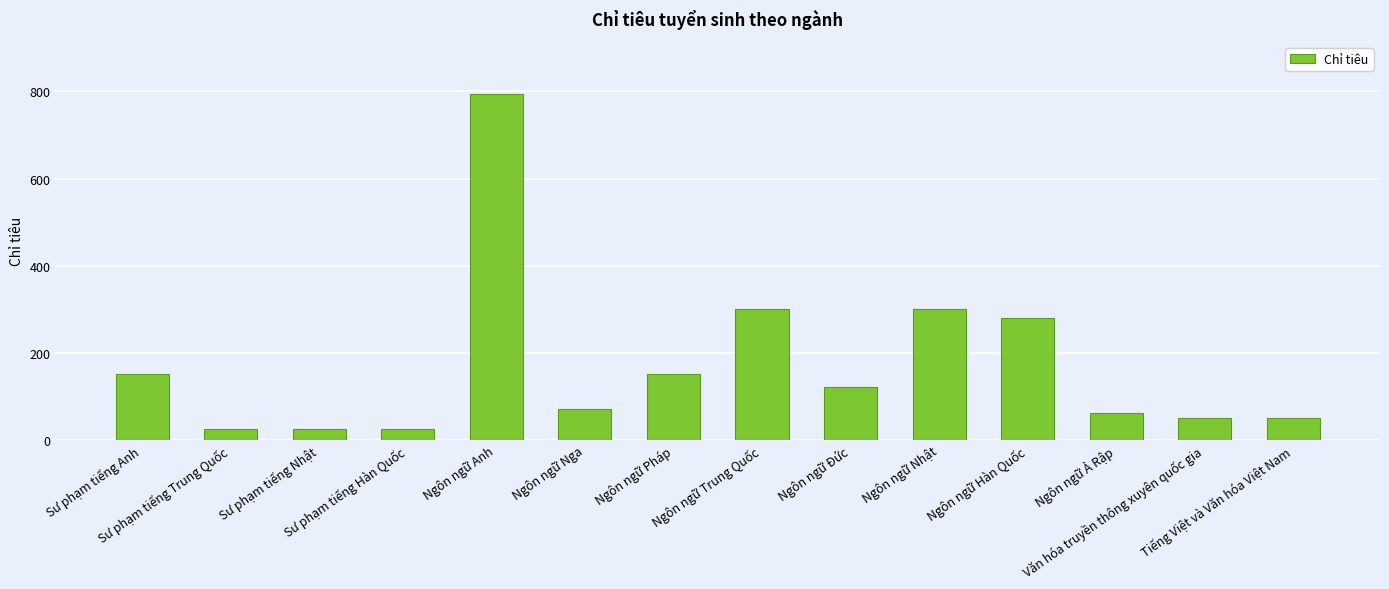

What is the difference between the second highest and minimum values?

275